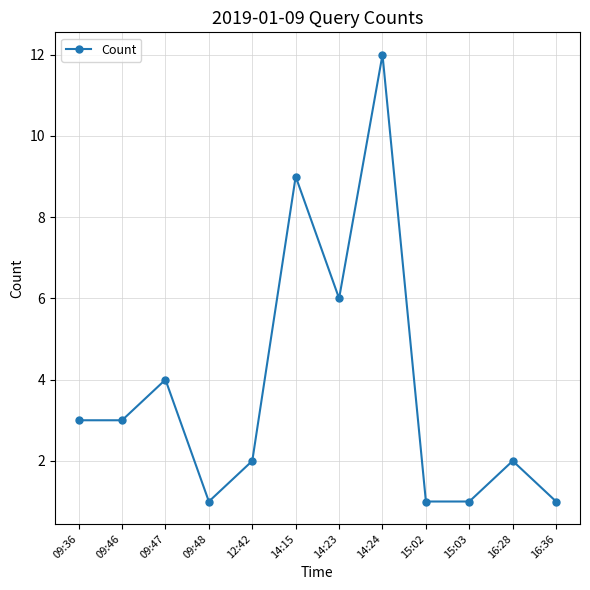

True or false: the data has more than 0 interior local peaks.

True